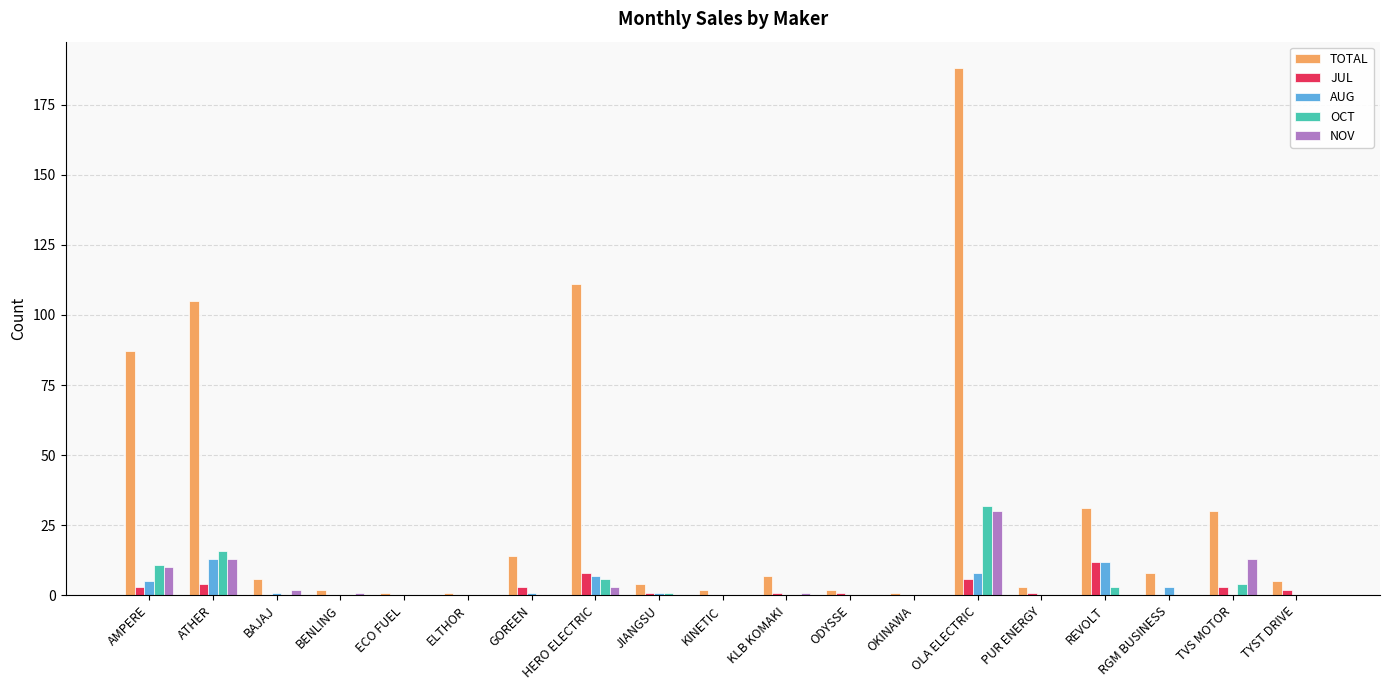

How many groups of bars are there?

19